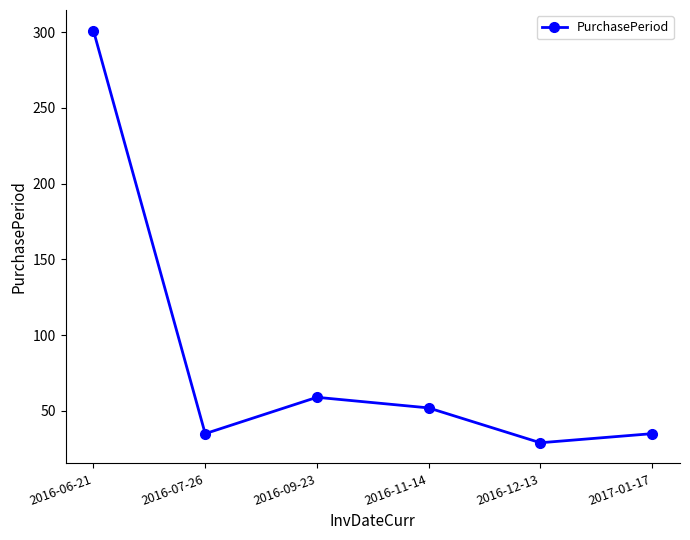

Does the chart display data point markers on the line(s)?

Yes